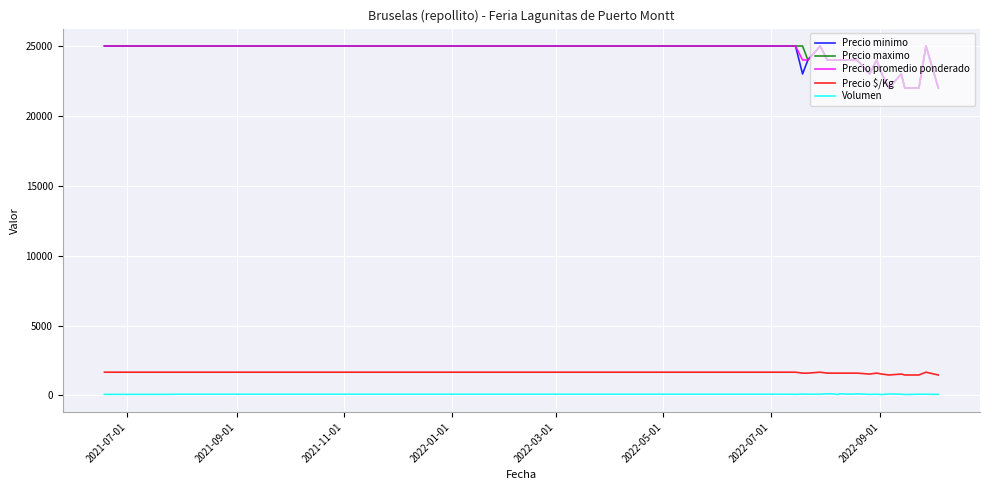

True or false: Precio promedio ponderado and Volumen cross at least once.

False